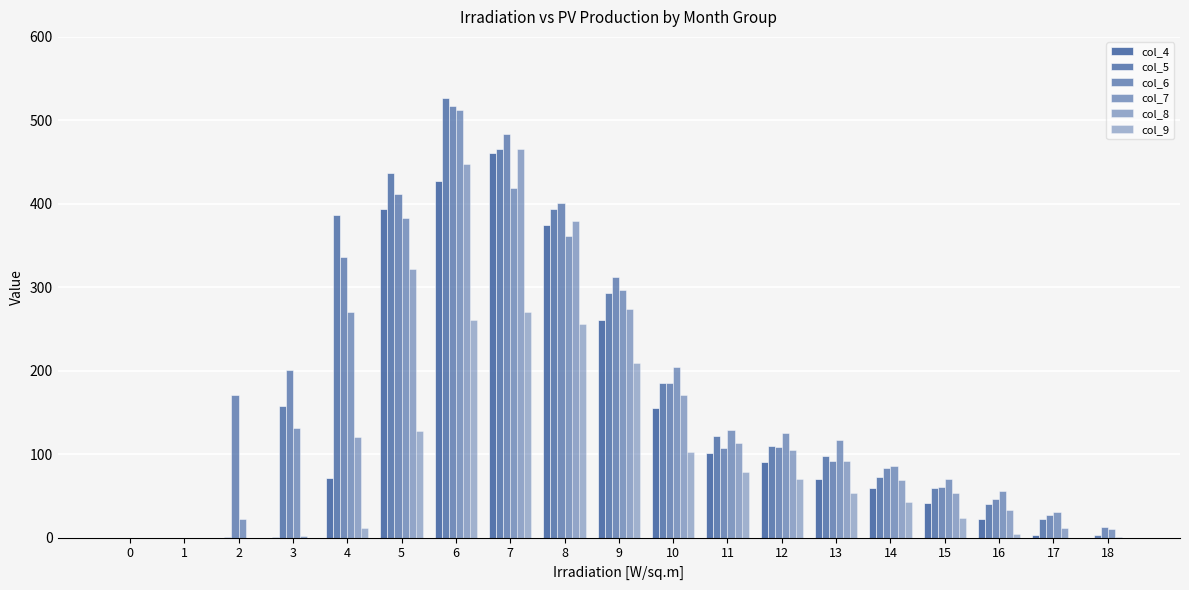

How many data points in col_9 are above 42?

10